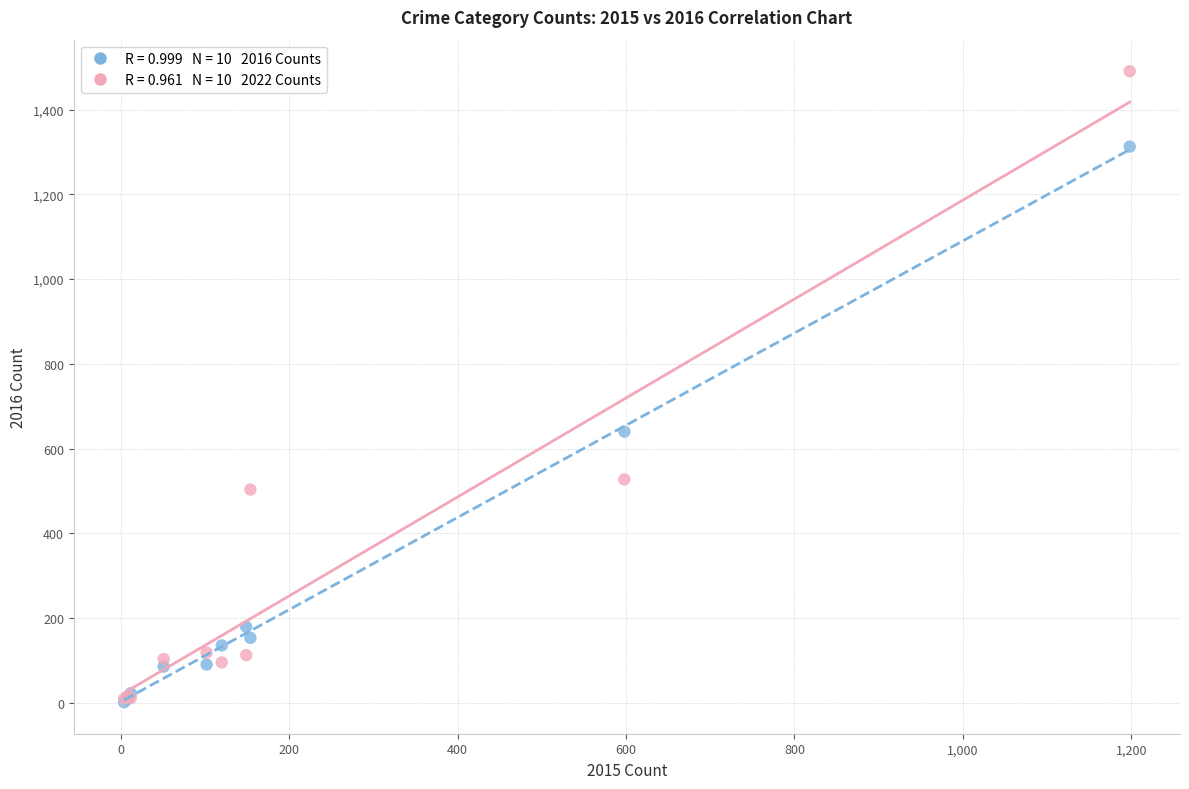

Across all series, what Y value is closest to 746?

640